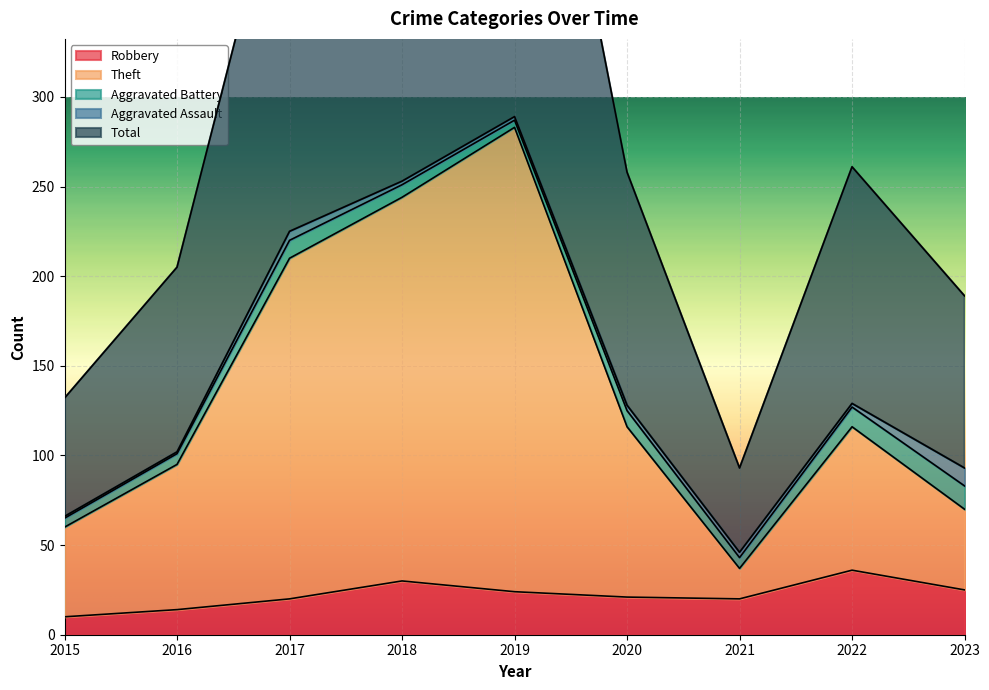

Read the Total value at 2016, to the nearest 10.

200